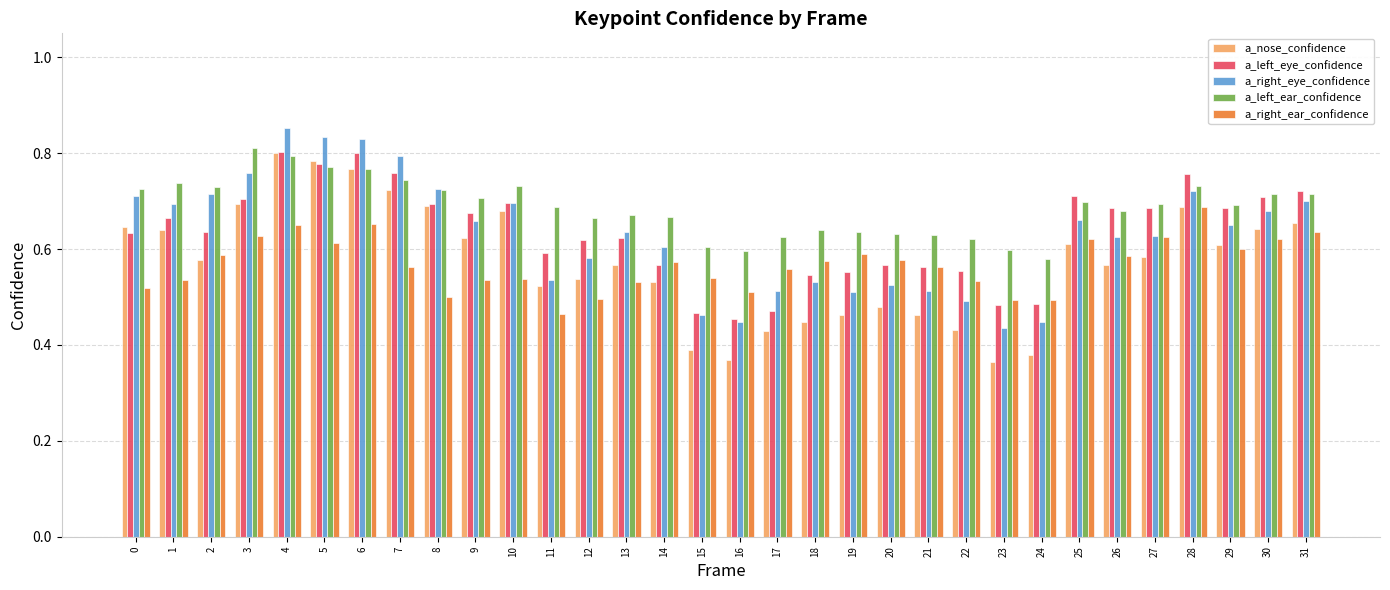

Where is a_left_ear_confidence nearest to the value 0?

24